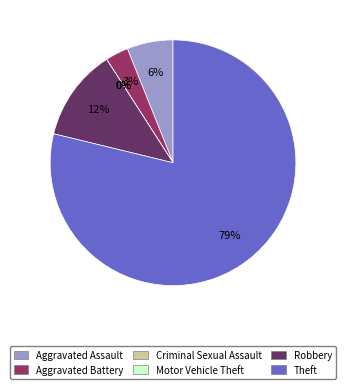

Does Aggravated Assault account for over 50% of the chart?

No